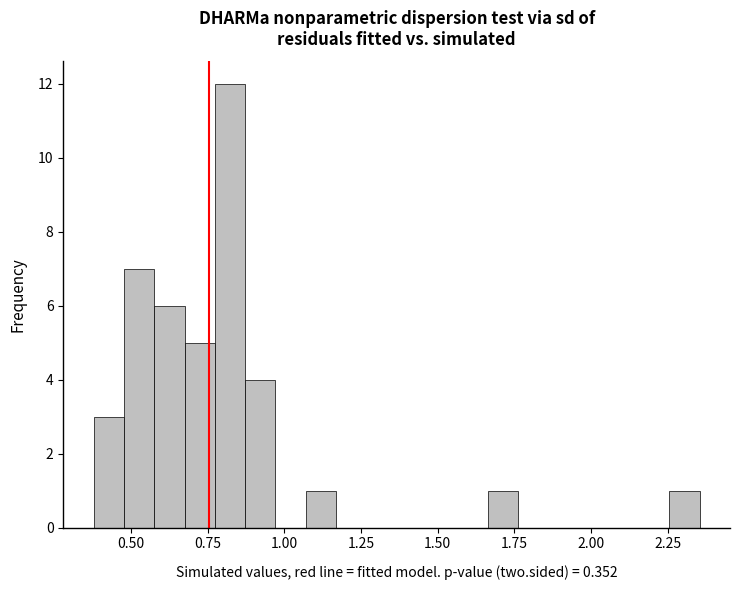

Read against the x-axis, roughly where is the centre of the tallest bar?

0.80